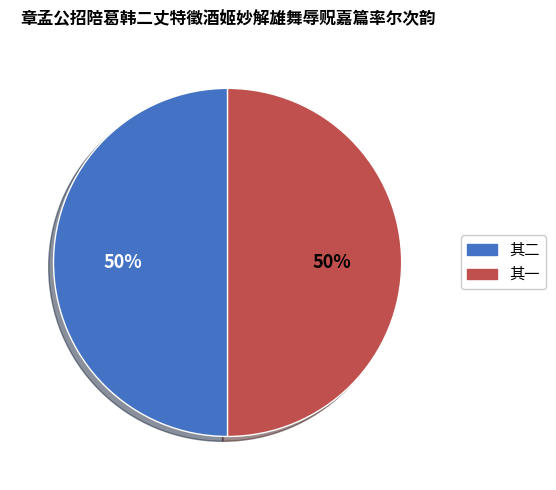

Rank the categories by value from lowest to highest.

章孟公招陪葛韩二丈特徵酒姬妙解雄舞辱贶嘉篇率尔次韵 其一, 章孟公招陪葛韩二丈特徵酒姬妙解雄舞辱贶嘉篇率尔次韵 其二